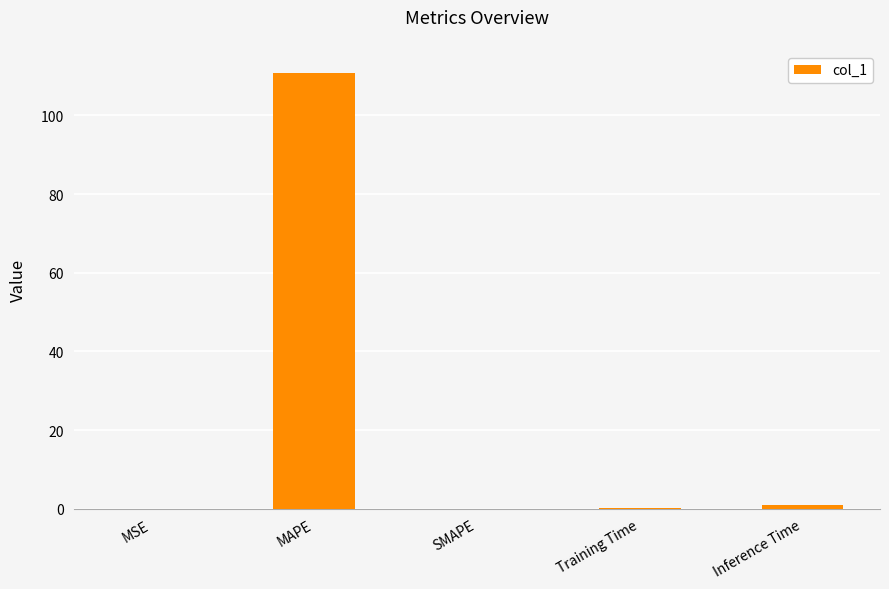

True or false: the data shows 182.8 at MAPE.

False